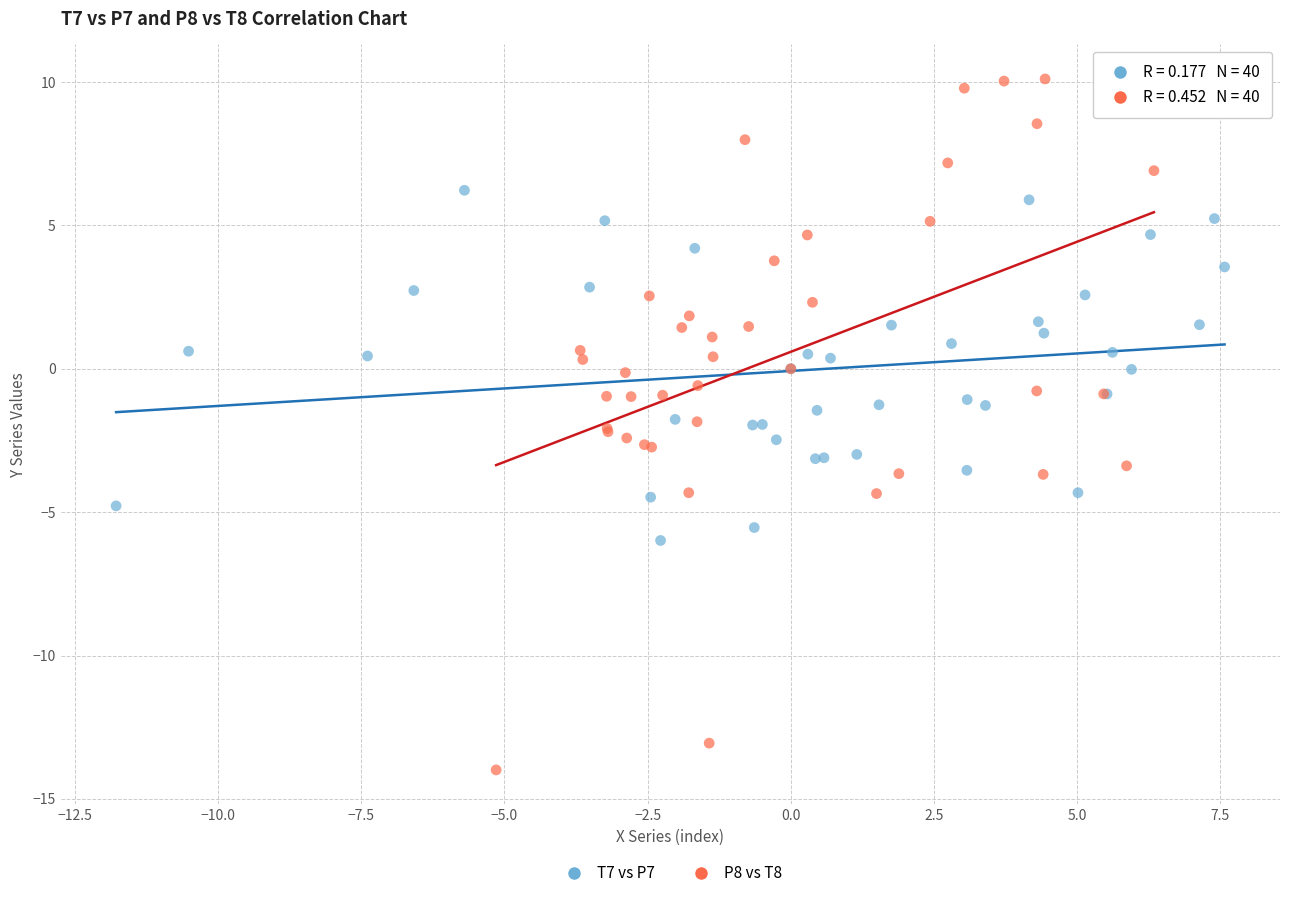

Which series contains the highest Y value?

P8 vs T8